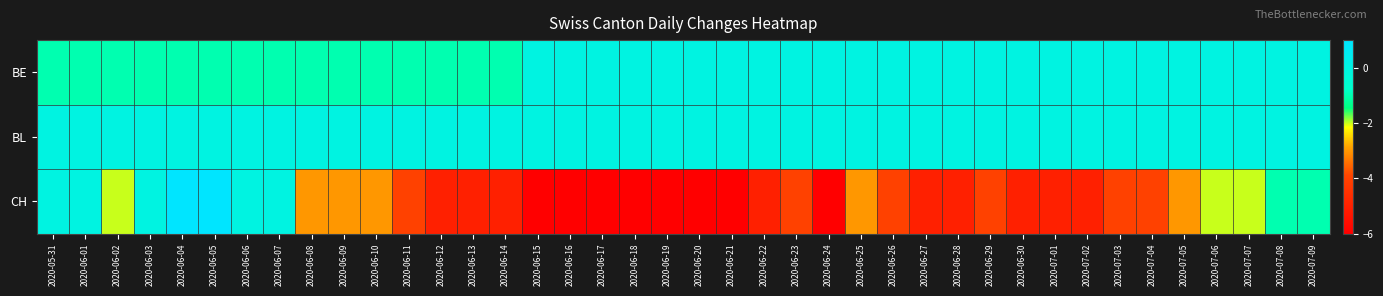

What is the total value across all series at 2020-06-07?

-1